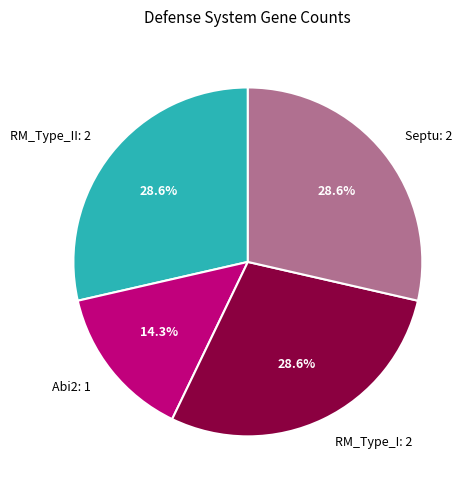

To the nearest percent, what is the average slice percentage?

25%